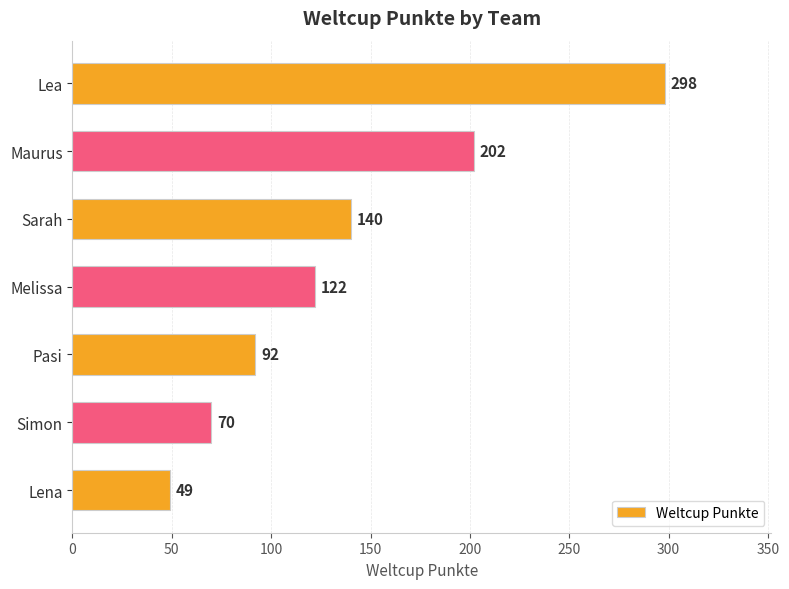

What is the change in value from Sarah to Lena?

-91